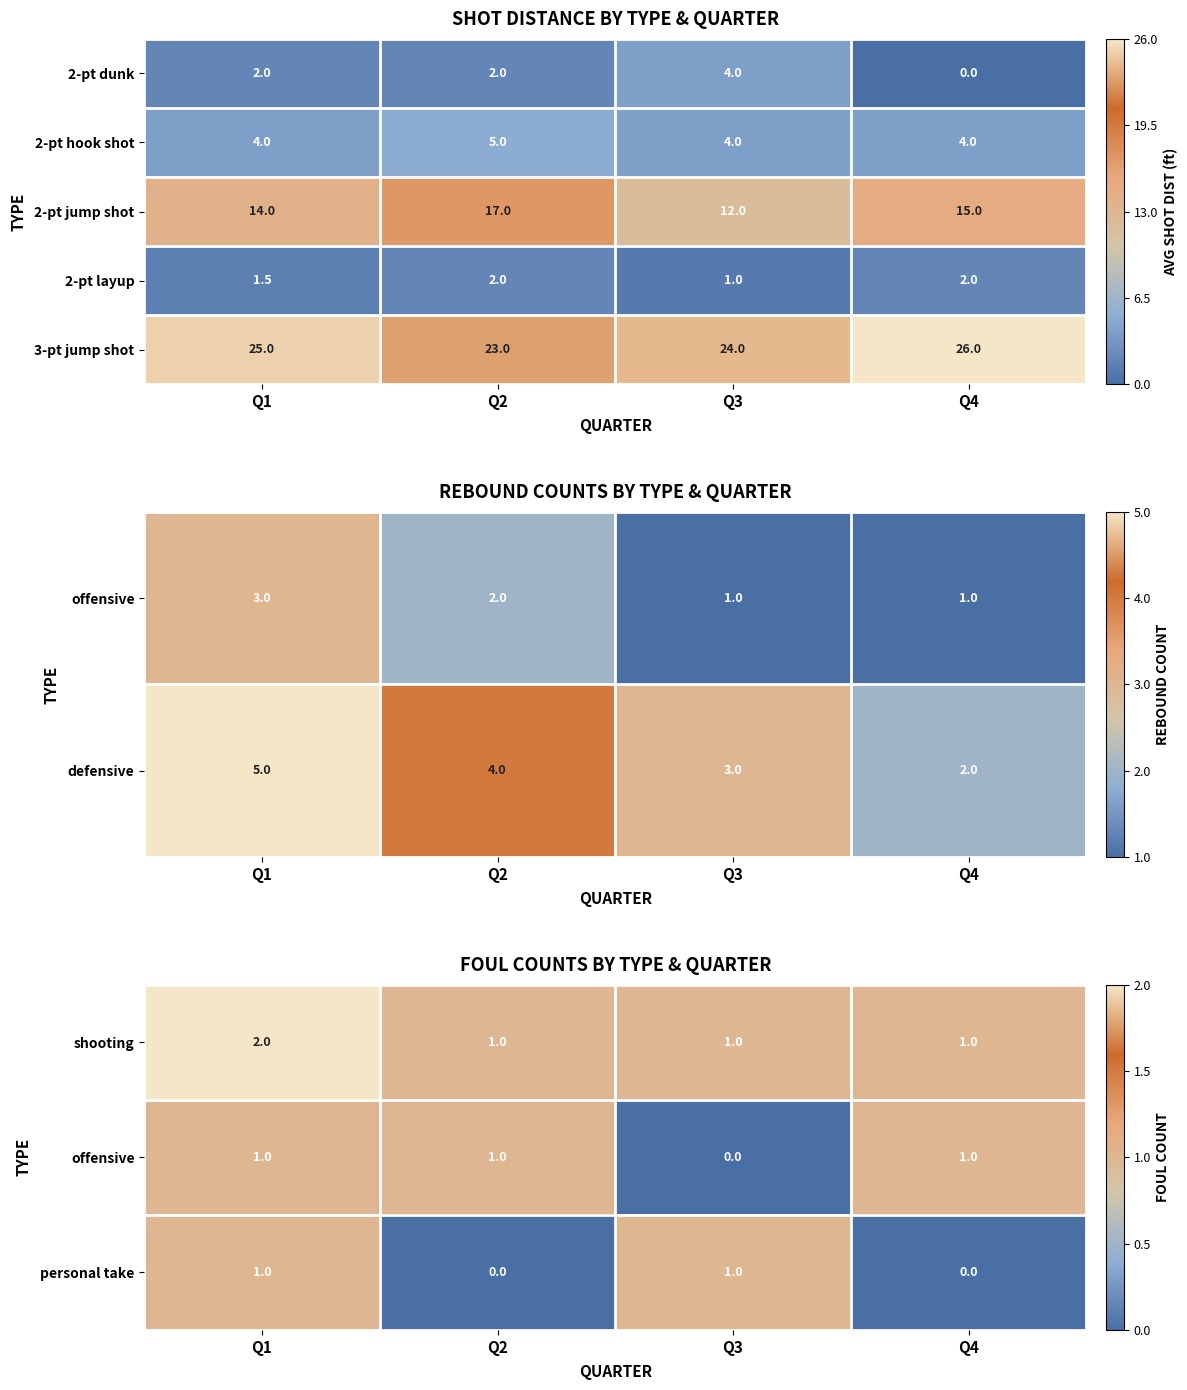

Count the personal take values in the range 0 to 1.

4